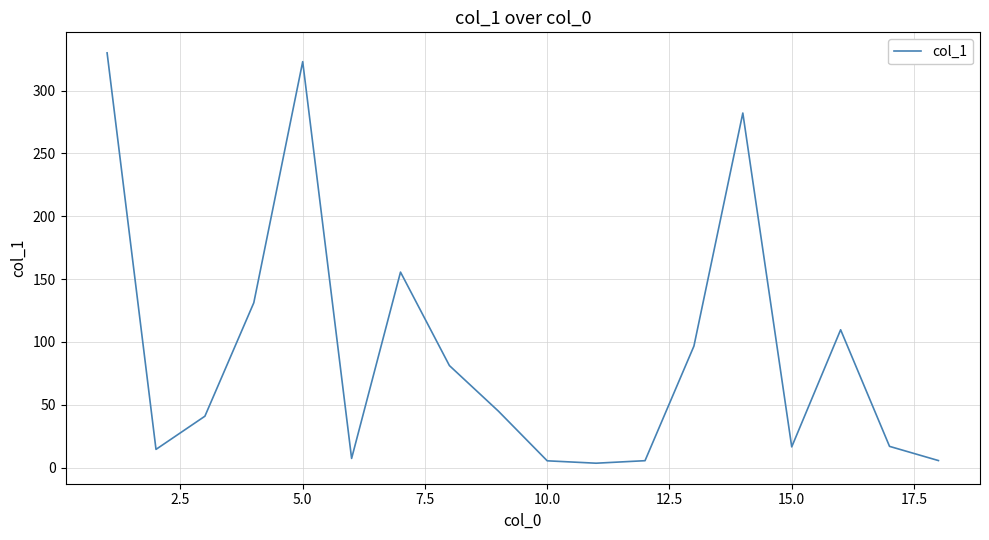

What is the difference between the maximum and minimum values?

326.6